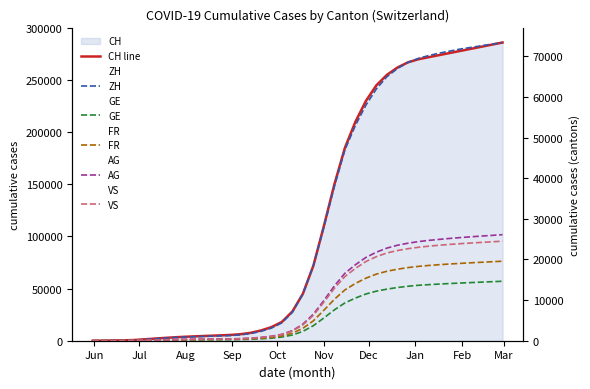

Reading right to left, list all the values displayed in this chart.

CH line: 286000	284000	282000	280000	278000	276000	274000	272000	270000	267000	262000	255000	245000	230000	210000	185000	150000	110000	72000	45000	28000	18000	13000	9800	7500	6200	5500	5100	4700	4300	3900	3400	2800	2100	1385	720	398	234	107	0
ZH: 73400	73000	72600	72200	71800	71300	70800	70200	69500	68500	67000	65000	62000	58000	53000	47000	38000	28000	18500	11500	7000	4400	3100	2300	1750	1420	1260	1180	1100	1020	940	820	680	500	337	152	80	38	23	0
GE: 14640	14530	14420	14310	14200	14080	13950	13800	13650	13400	13100	12700	12200	11500	10500	9300	7600	5600	3700	2300	1400	900	625	465	355	290	256	240	224	208	192	168	140	105	69	44	31	20	13	0
FR: 19570	19440	19310	19180	19040	18890	18720	18530	18300	18000	17600	17100	16400	15400	14100	12500	10200	7500	4900	3050	1850	1180	820	610	465	380	336	315	294	273	252	220	185	140	92	61	32	22	9	0
AG: 26100	25930	25760	25580	25390	25180	24950	24700	24400	24000	23500	22800	21800	20500	18700	16600	13500	9900	6540	4080	2480	1580	1100	820	628	512	454	426	398	370	342	300	252	190	125	59	26	16	5	0
VS: 24500	24350	24200	24050	23890	23710	23510	23280	23000	22650	22200	21600	20700	19500	17800	15800	12900	9500	6250	3900	2370	1510	1050	782	598	488	432	405	378	351	324	284	238	180	120	93	52	27	9	0